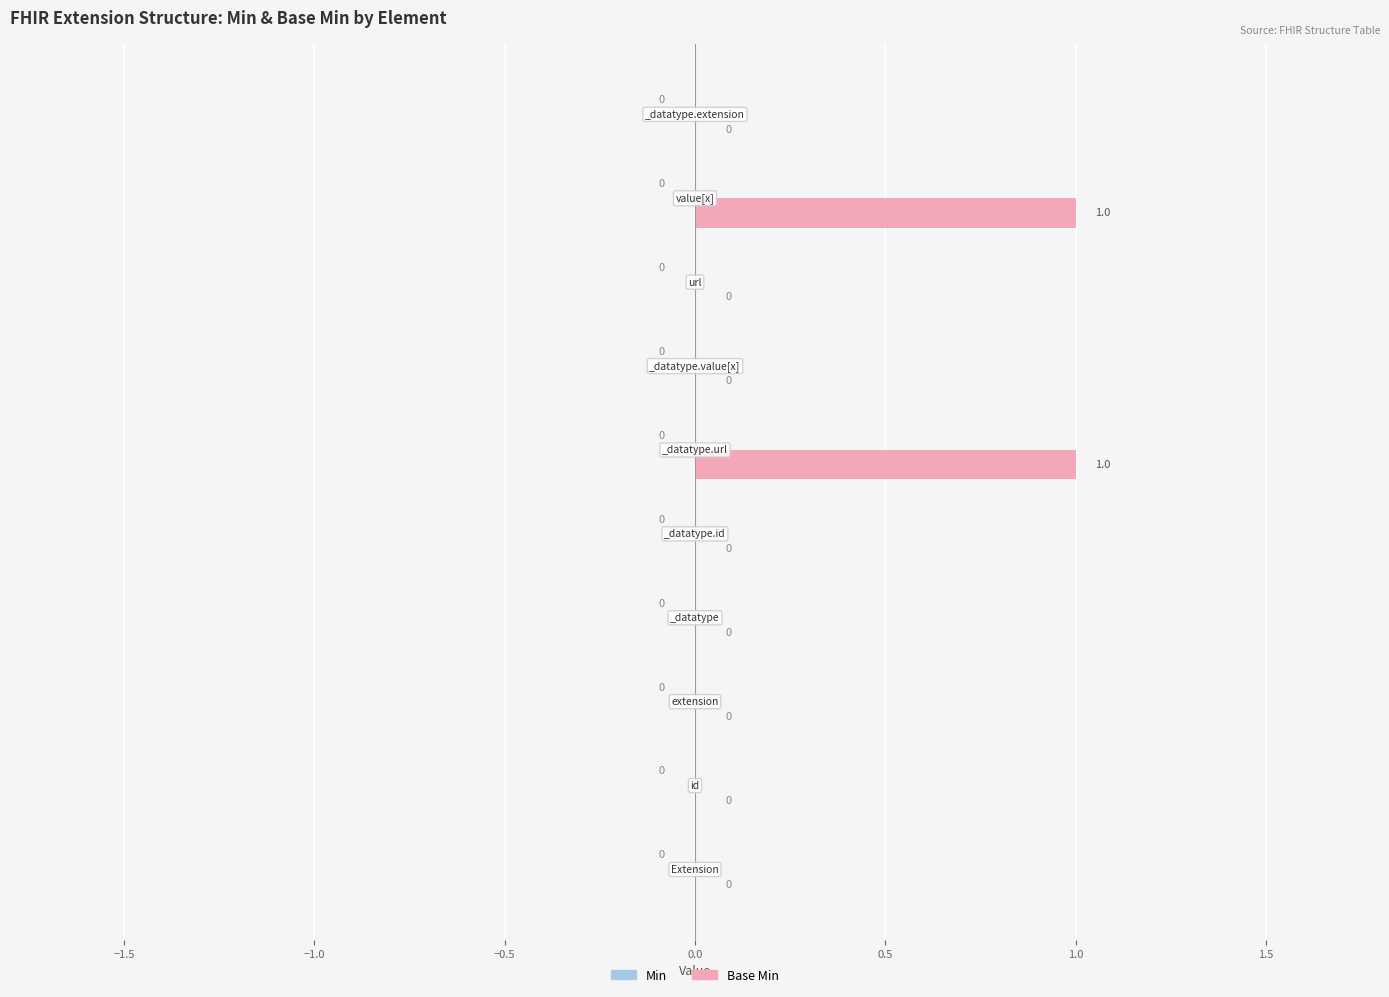

How many values are between 0 and 1?

10